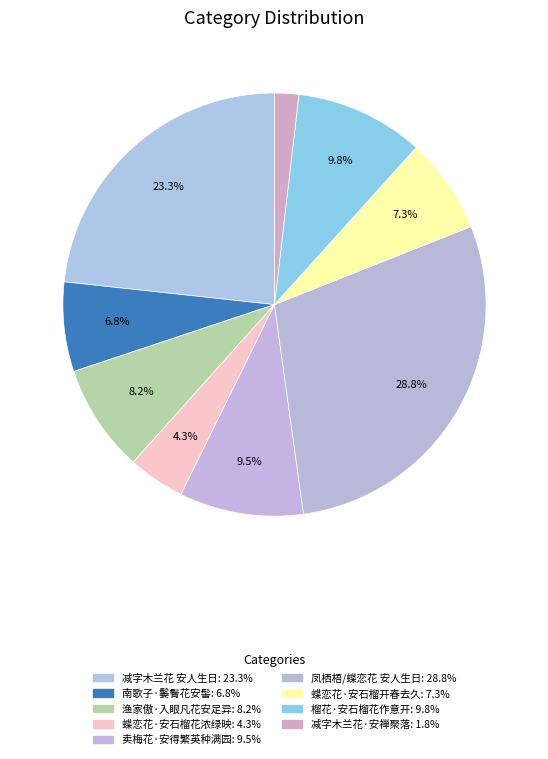

To the nearest percent, what is the combined percentage of 渔家傲·入眼凡花安足异 and 减字木兰花·安禅聚落?

10%